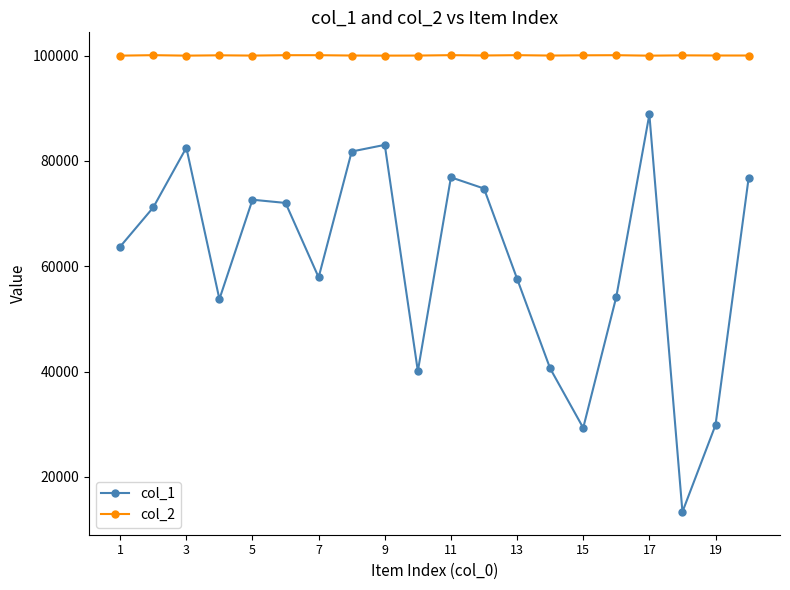

What is the smallest value displayed?

13362